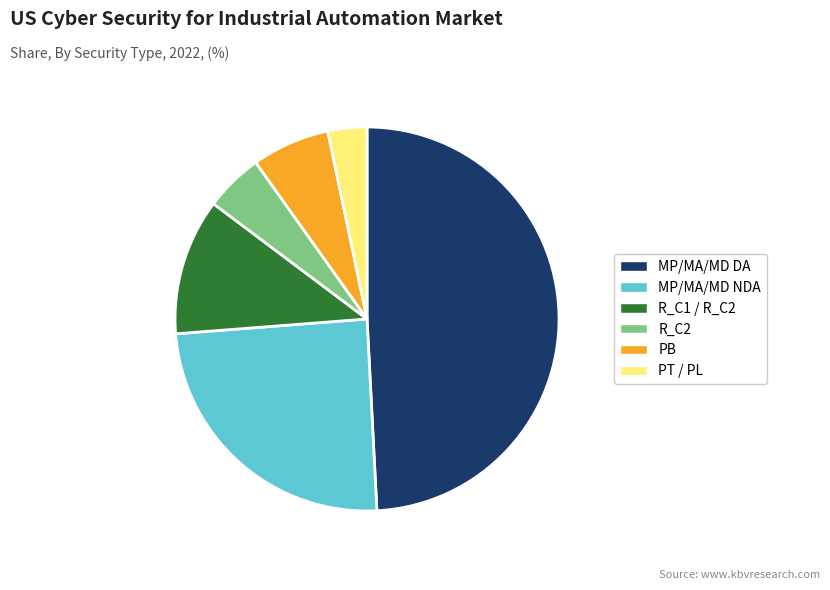

Does any single category account for the majority?

No